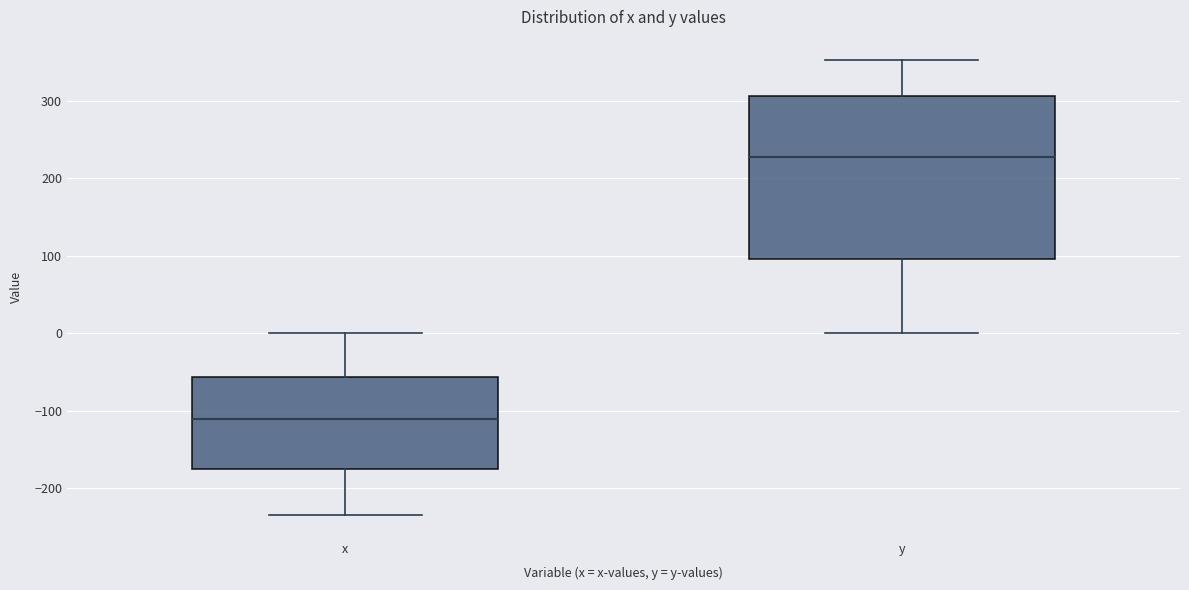

Which box is the tallest, from its lower edge to its upper edge?

y